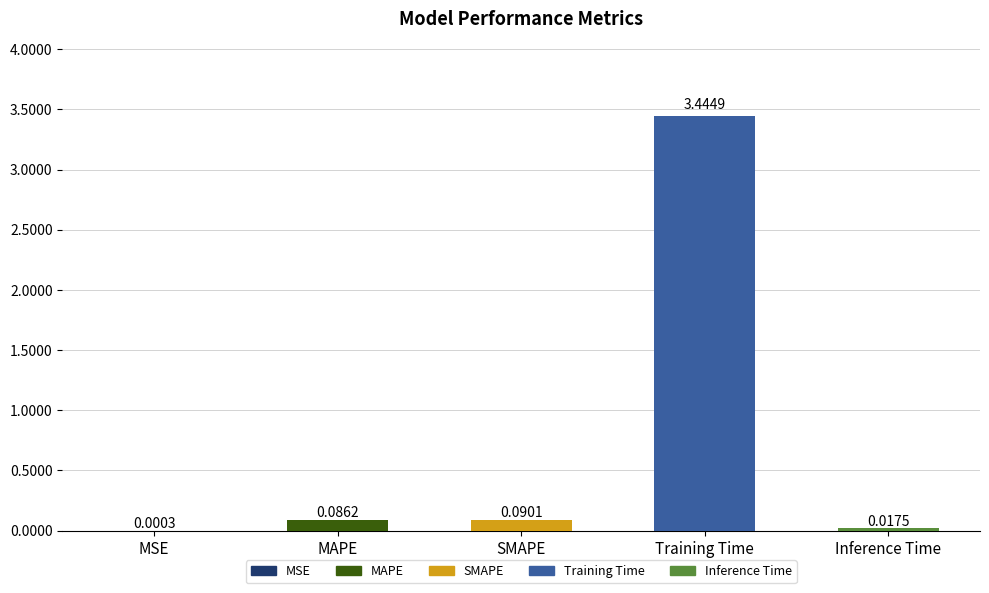

At which label is the value closest to 1?

SMAPE